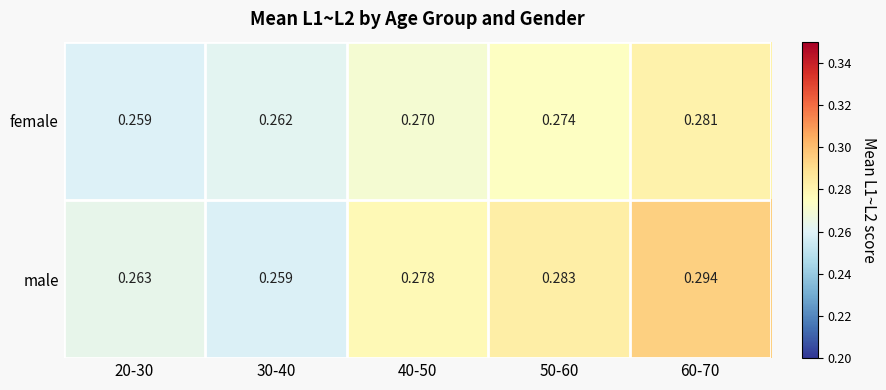

What is the total value across all series at 50-60?

0.6